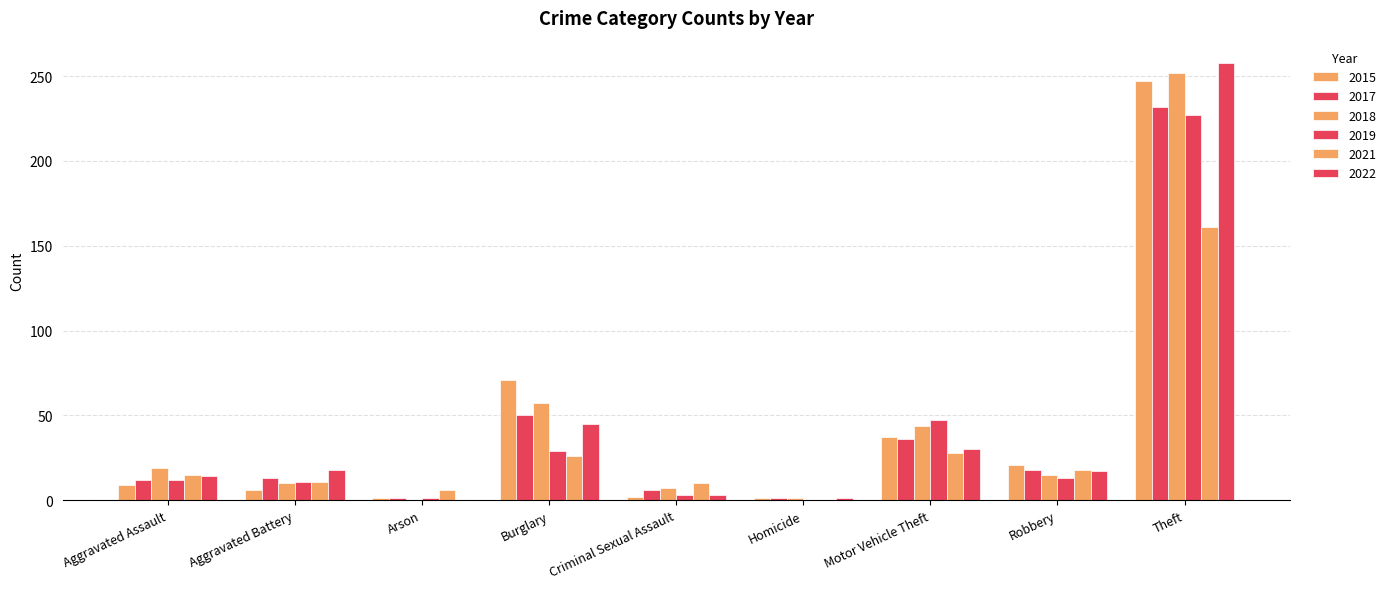

How many positive values does the 2021 series have?

8